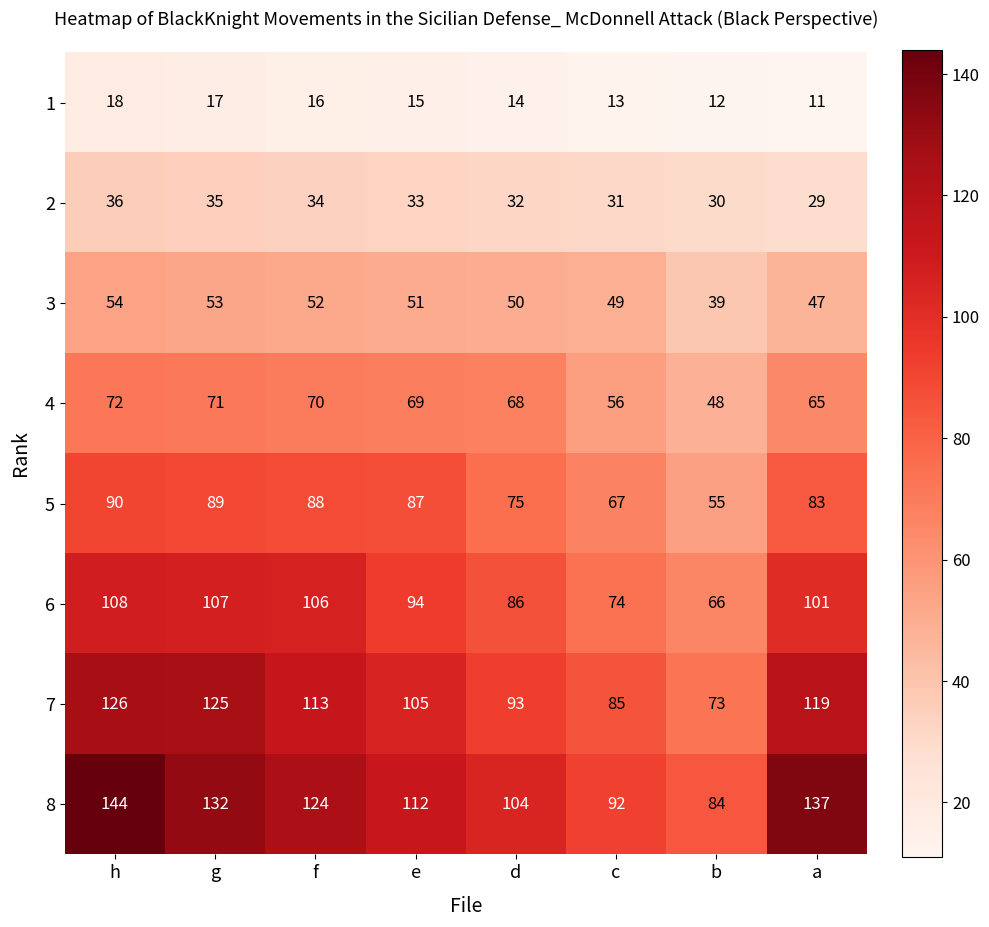

What is the approximate value of 6 at g, to the nearest 10?

110